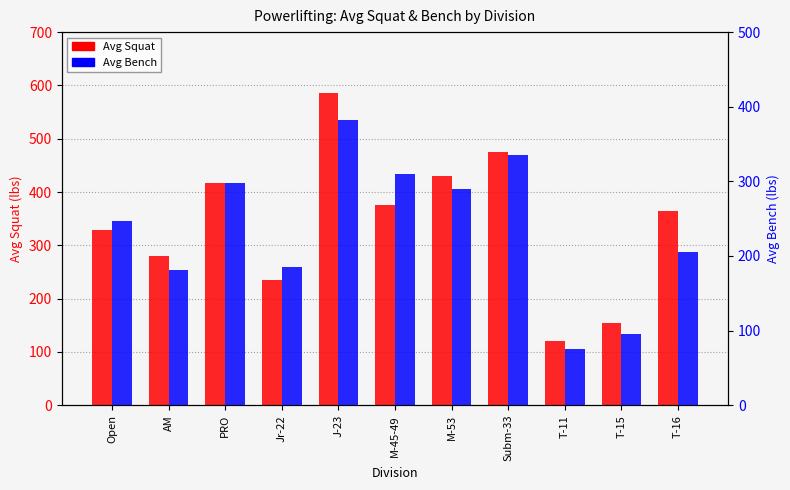

Between Open and Jr-22, which series saw the biggest shift?

Avg Squat